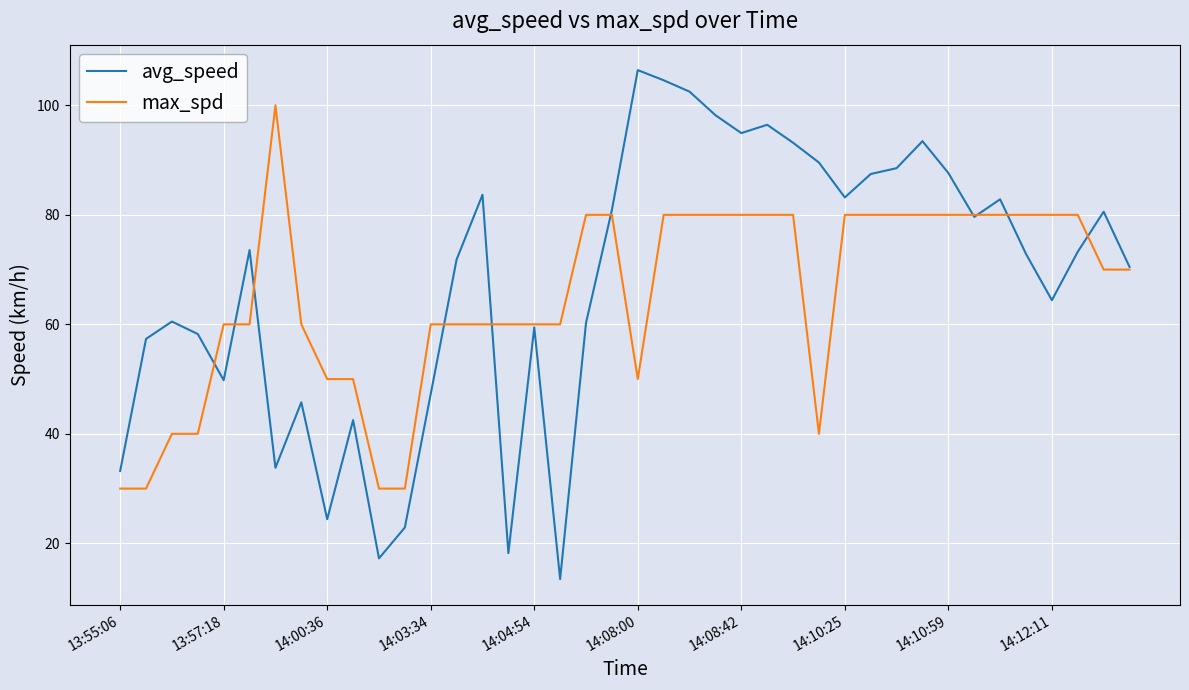

Rank the series by their maximum value, from lowest to highest.

max_spd, avg_speed